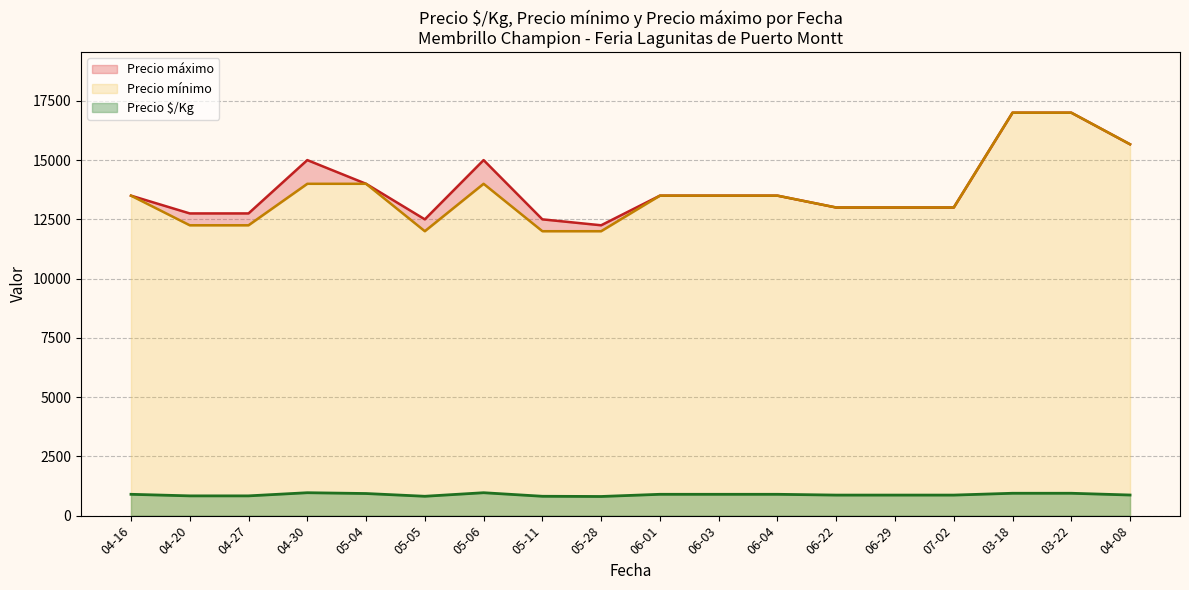

Which series has the widest spread of values?

Precio mínimo